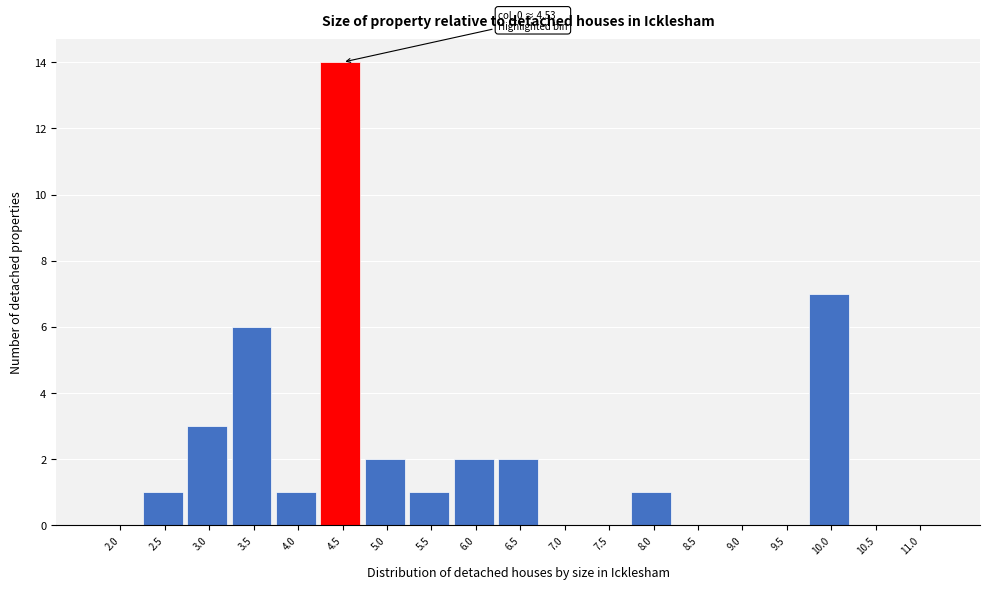

Reading right to left, extract all data points from this chart.

11.0=0	10.5=0	10.0=7	9.5=0	9.0=0	8.5=0	8.0=1	7.5=0	7.0=0	6.5=2	6.0=2	5.5=1	5.0=2	4.5=14	4.0=1	3.5=6	3.0=3	2.5=1	2.0=0